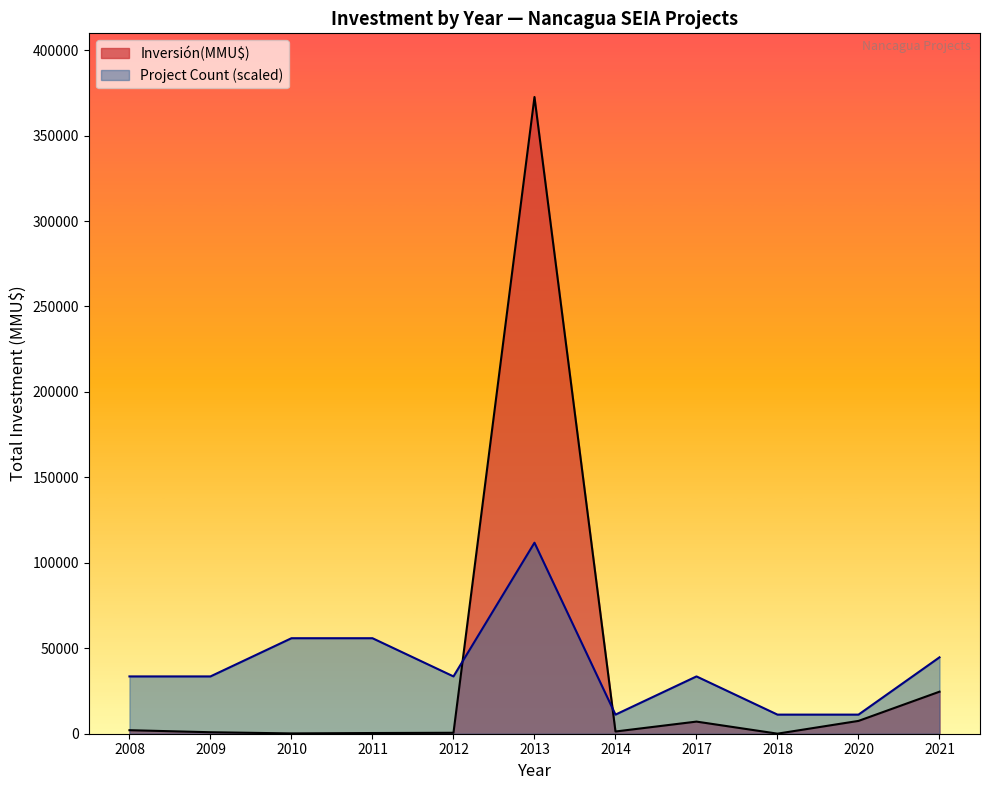

True or false: there are more than 1 points higher than both neighbors.

False